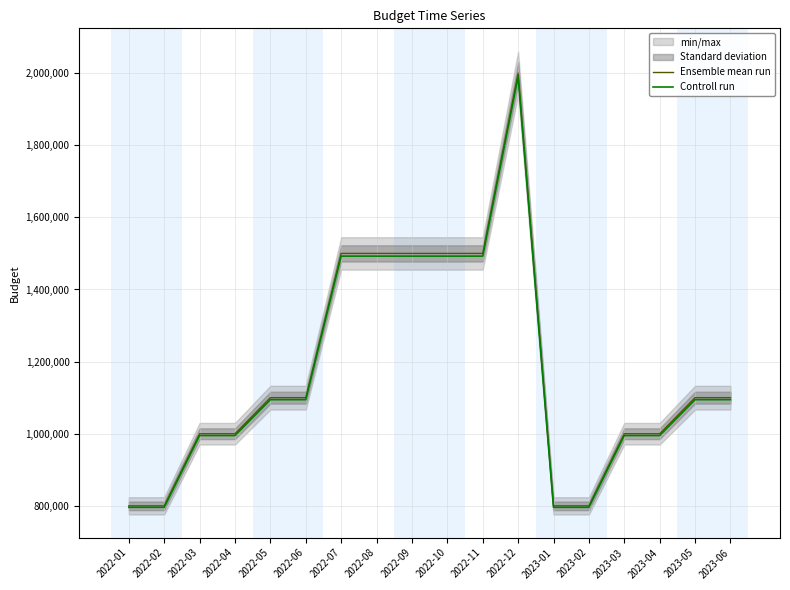

At which category is the sum across all series the highest?

2022-12